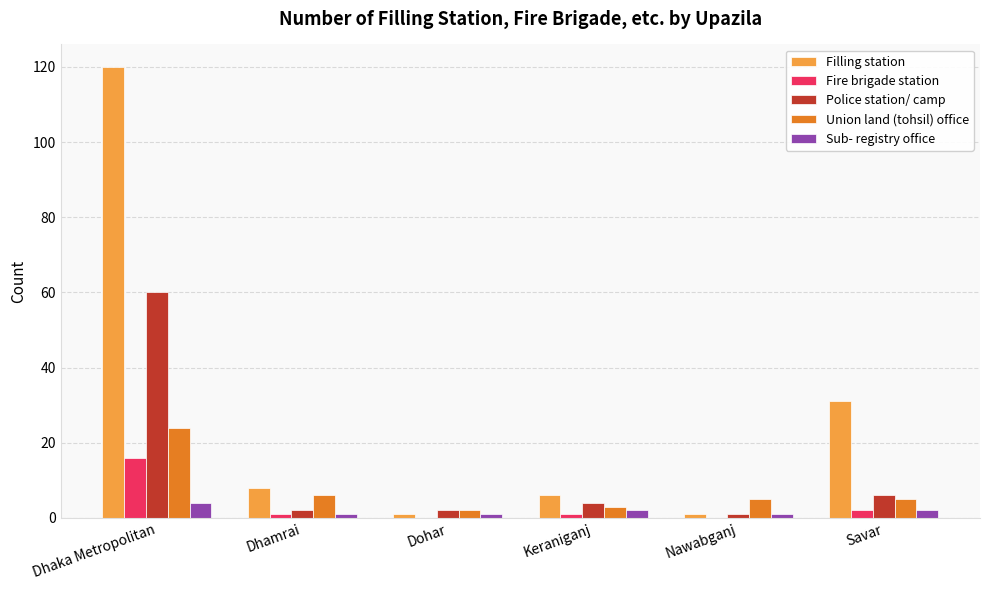

What is the total value across all series at Dhaka Metropolitan?

224